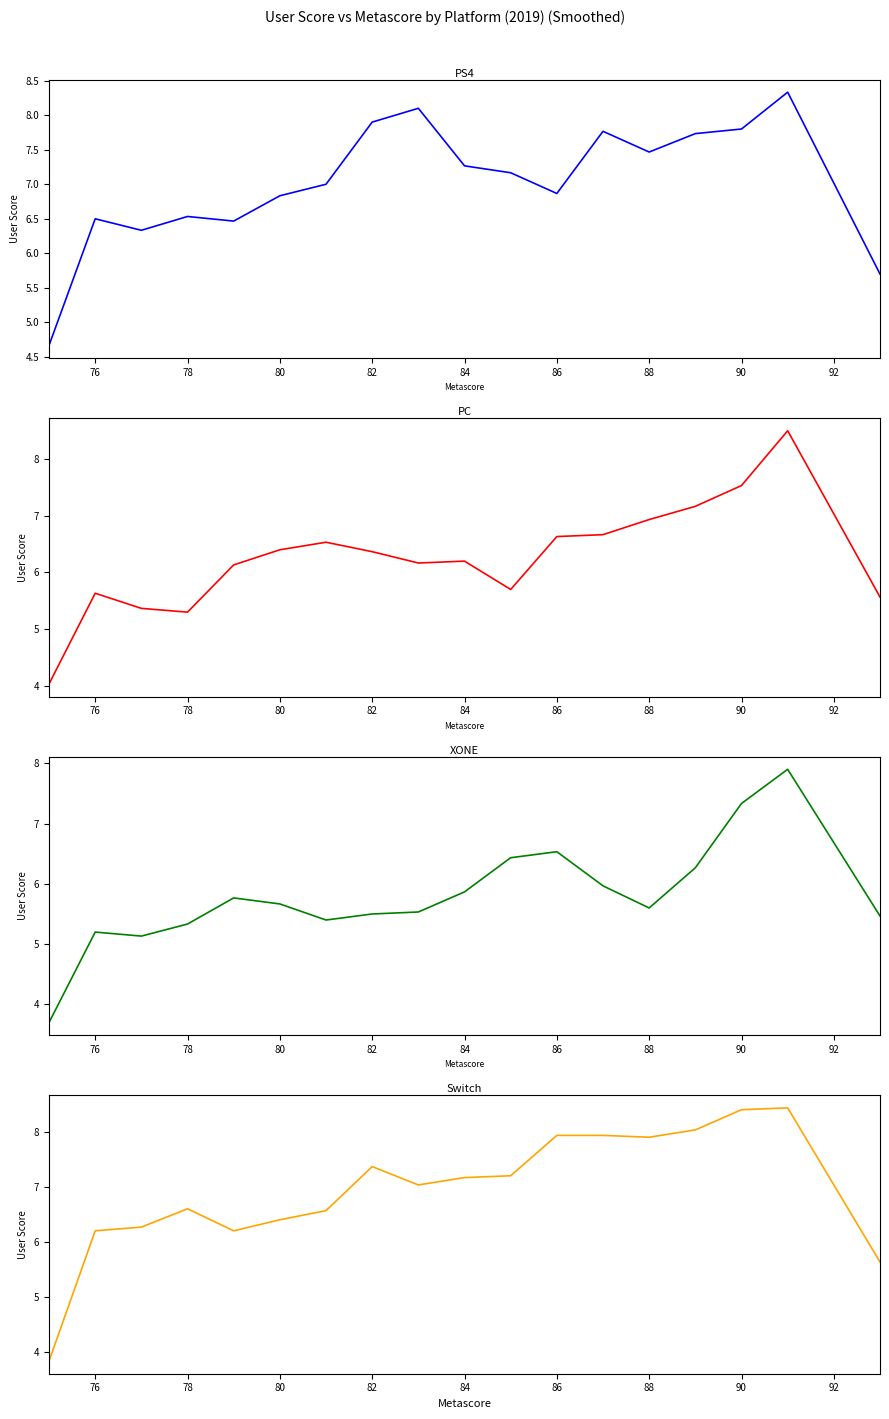

How many times do PS4 and PC cross each other?

2